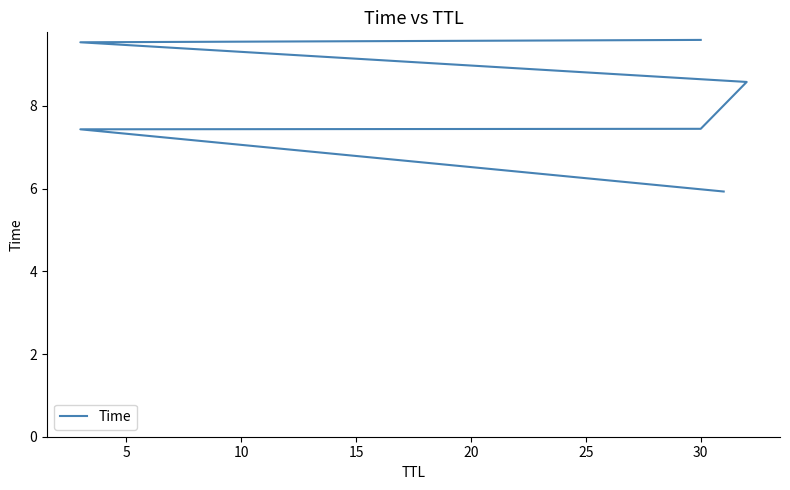

What is the sum of the values at 10 and 15?

16.0